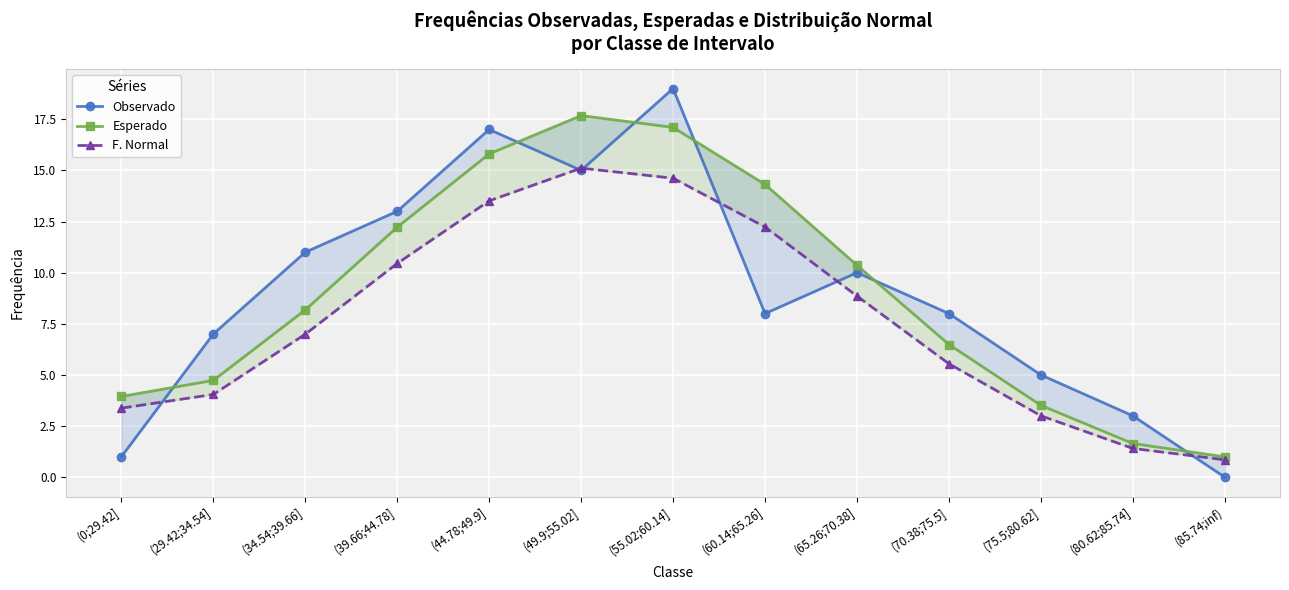

What is the maximum value for Observado?

19.0